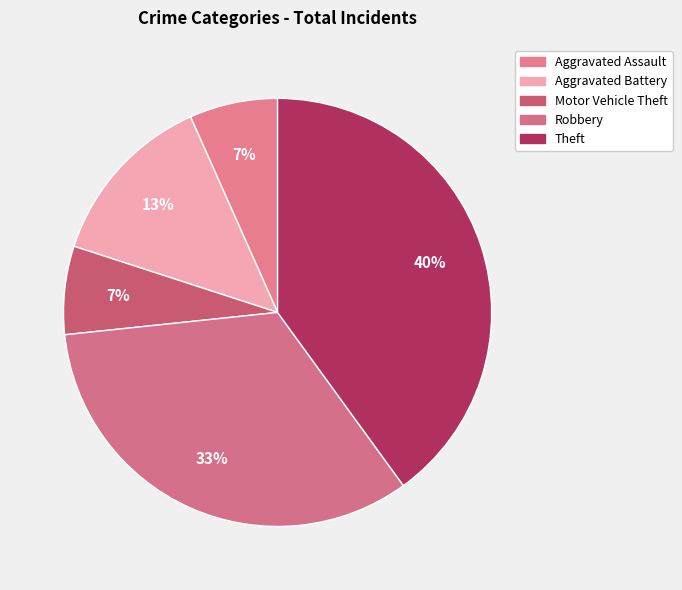

What is the change in value from Robbery to Theft?

+1